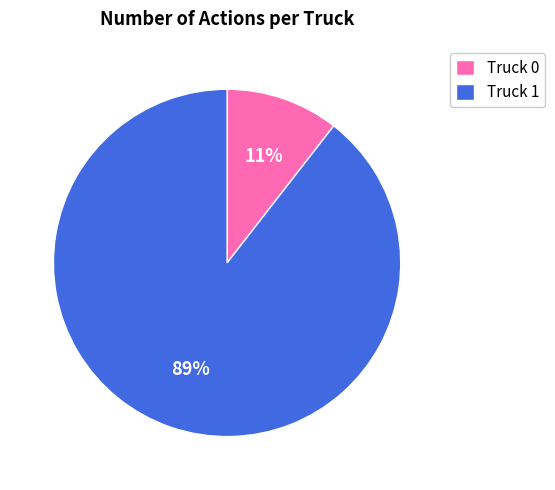

To the nearest percent, what is the combined percentage of Truck 0 and Truck 1?

100%